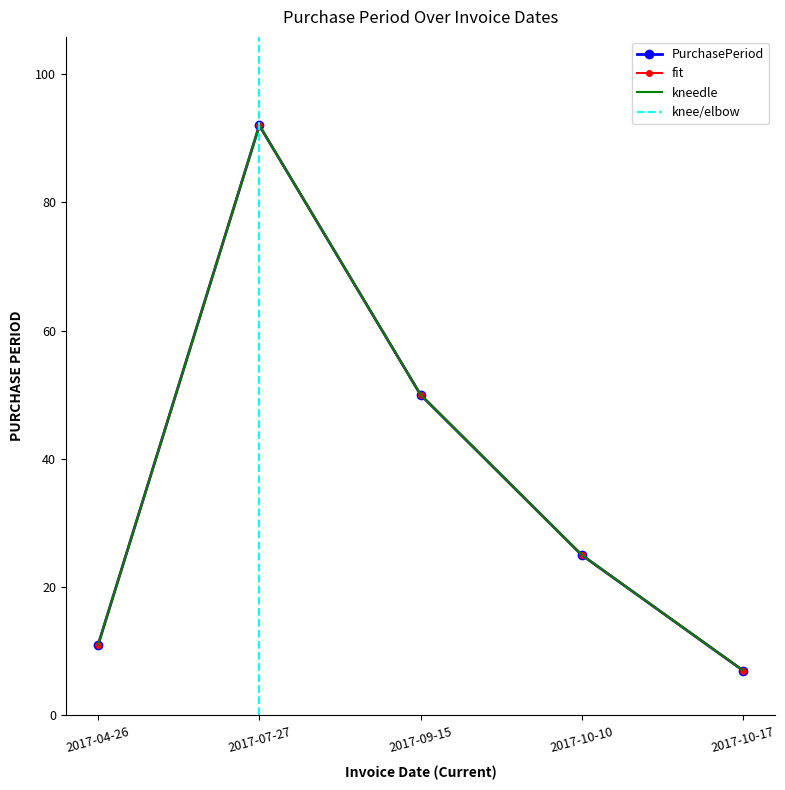

How many values exceed 25?

2